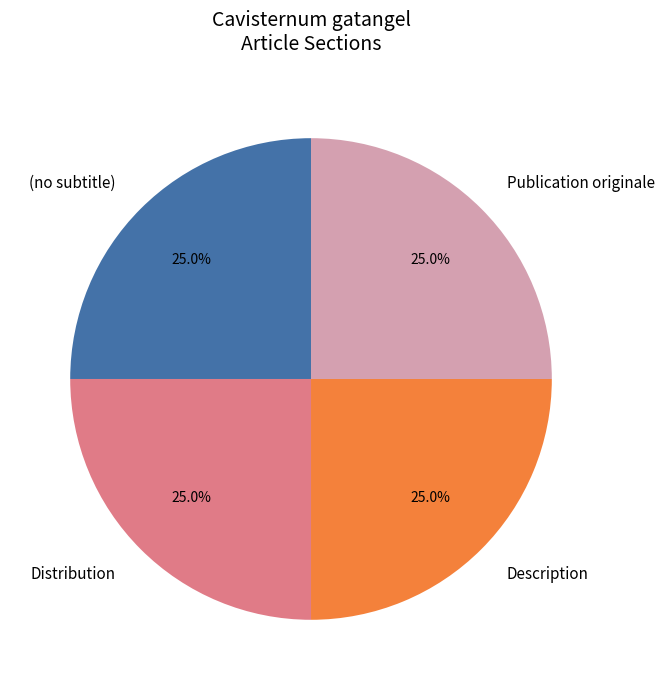

Approximately how many times larger is the value at (no subtitle) compared to Publication originale?

1.0